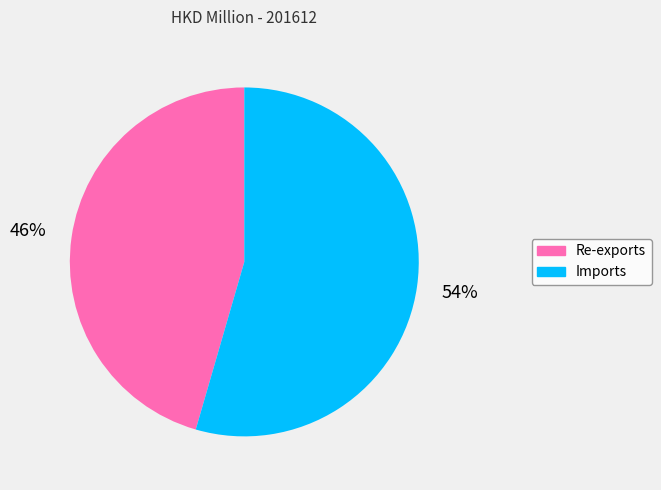

Count the number of slices in the pie.

2